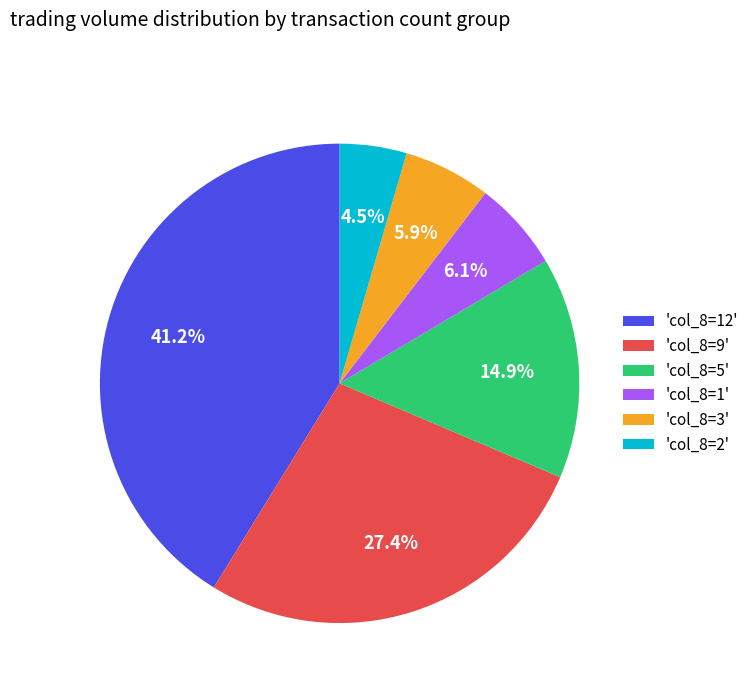

What is the largest slice in the pie chart?

'col_8=12'